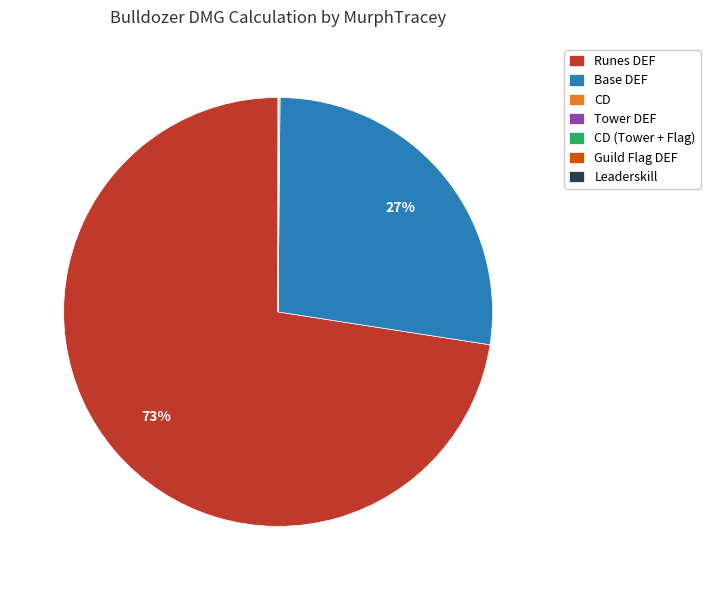

Which category has the biggest portion of the pie?

Runes DEF